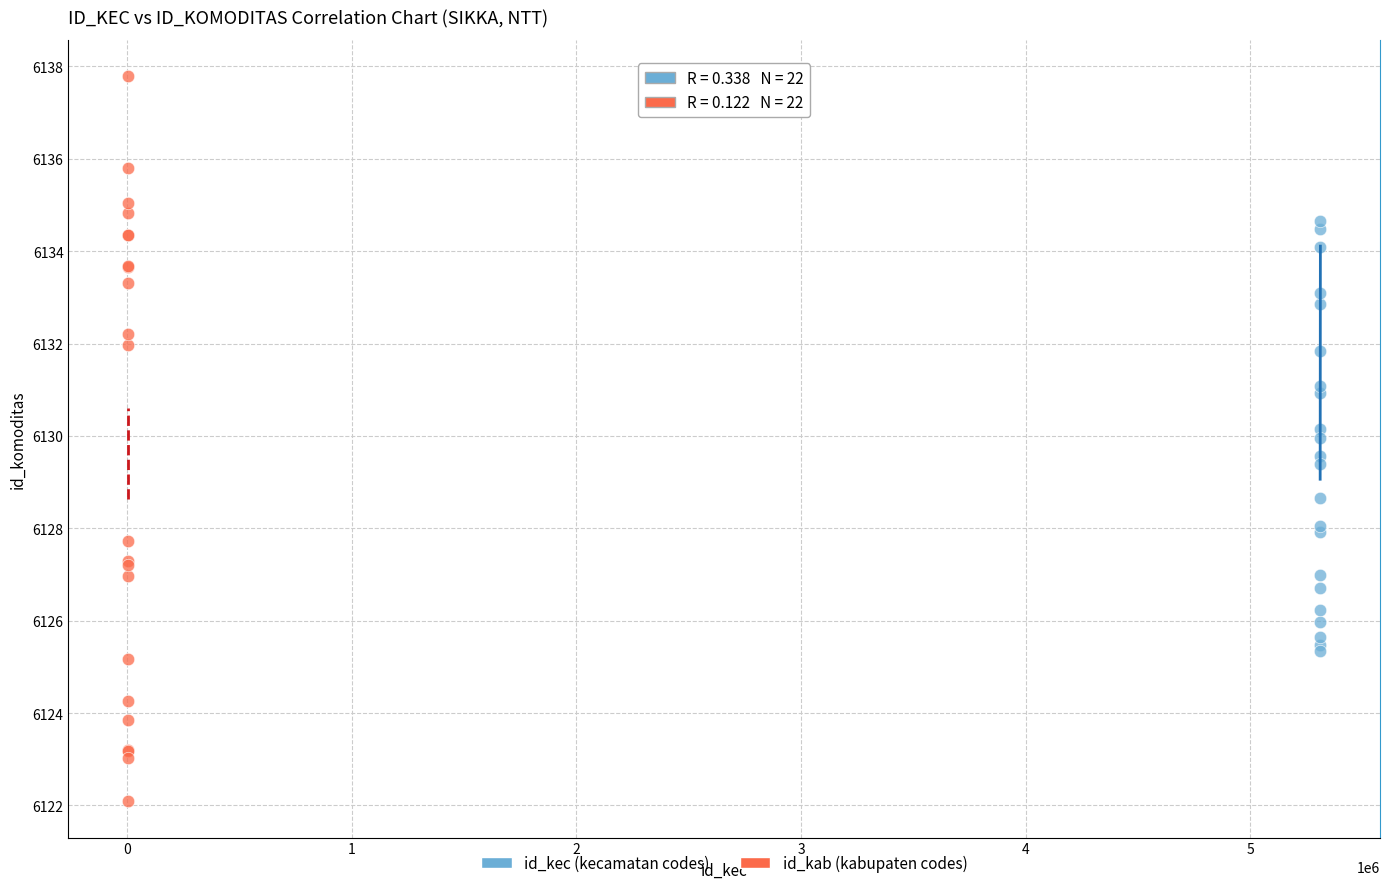

Which series has the largest Y range (max minus min)?

id_kab (kabupaten codes)